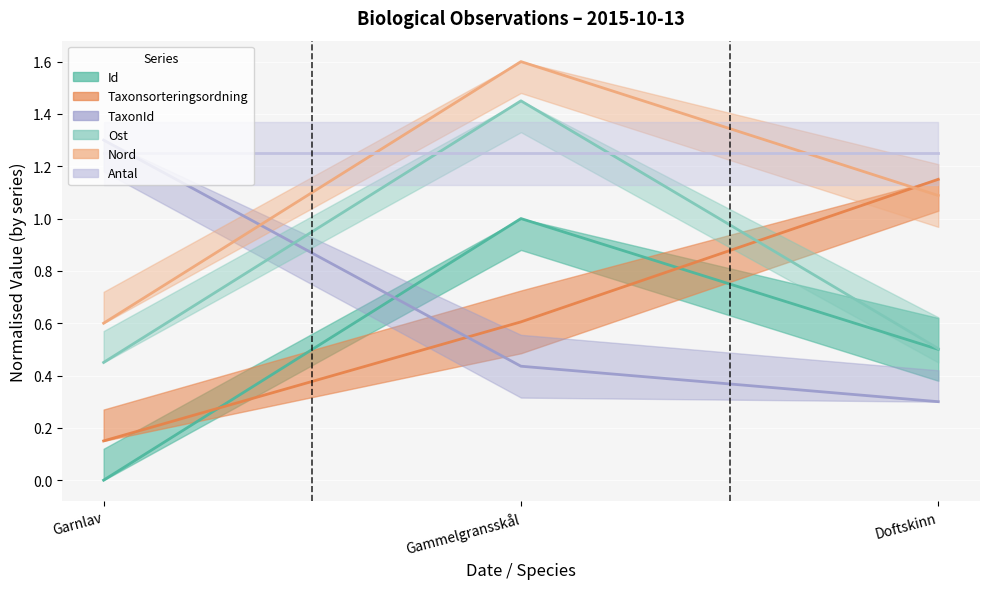

What is the label of the 1st point from the left?

Garnlav